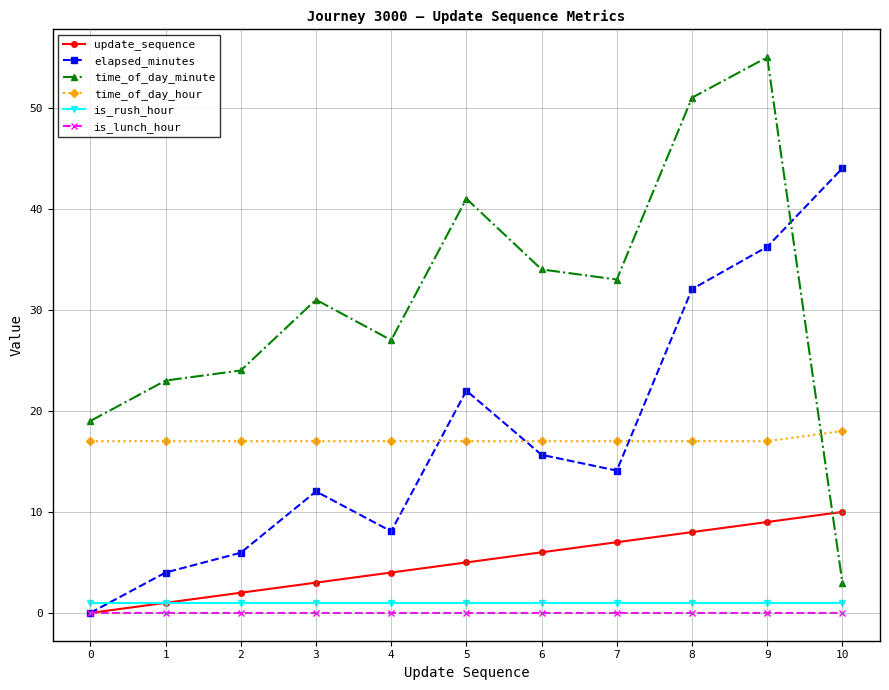

True or false: update_sequence and time_of_day_hour cross at least once.

False